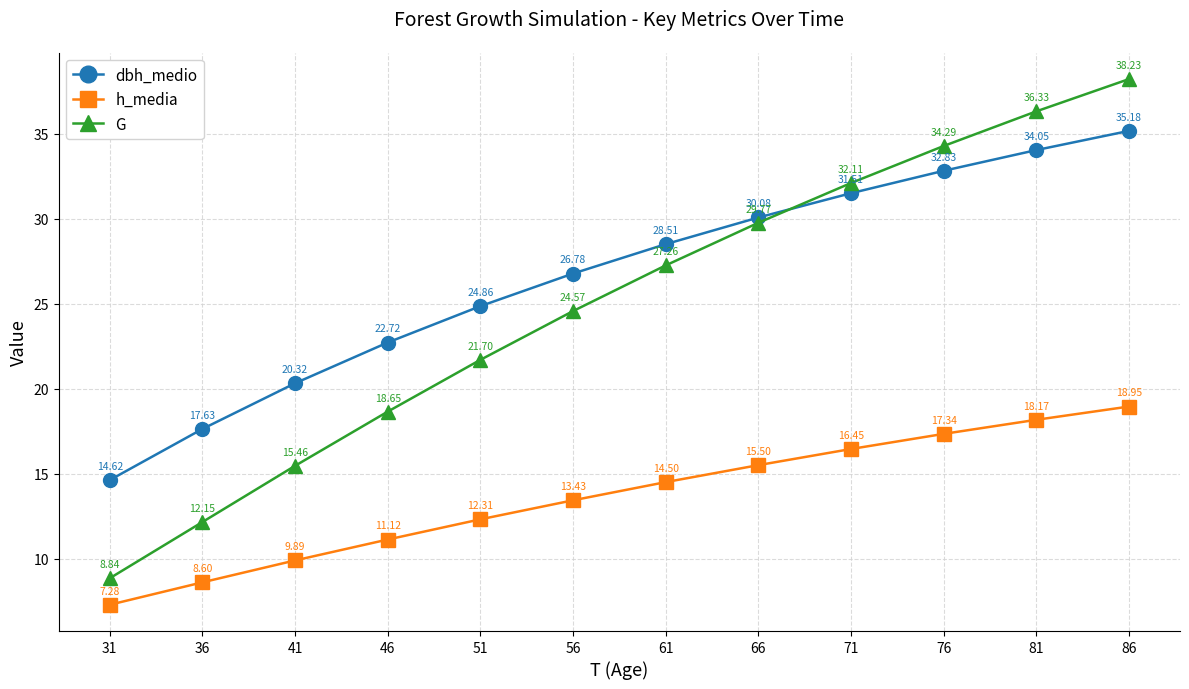

True or false: dbh_medio and h_media cross at least once.

False